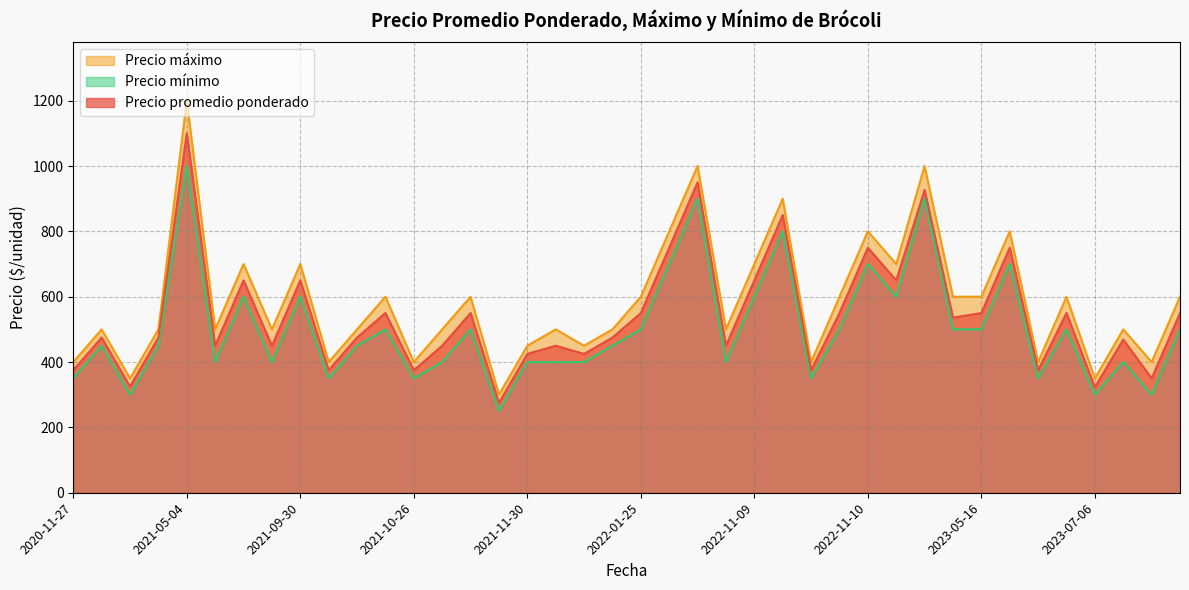

What is the minimum value shown in the chart?

250